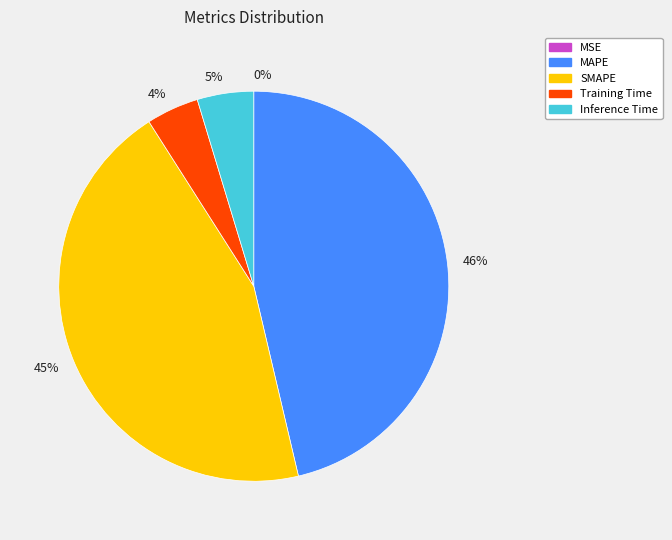

Combined, do SMAPE and MAPE account for over 50%?

Yes